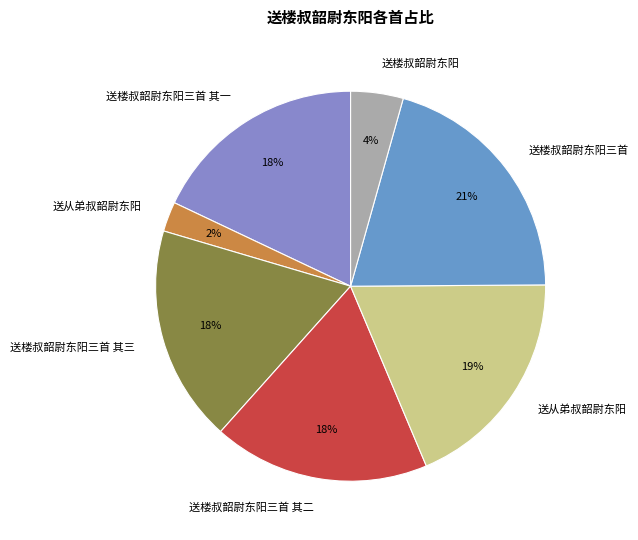

How many slices are in this pie chart?

7